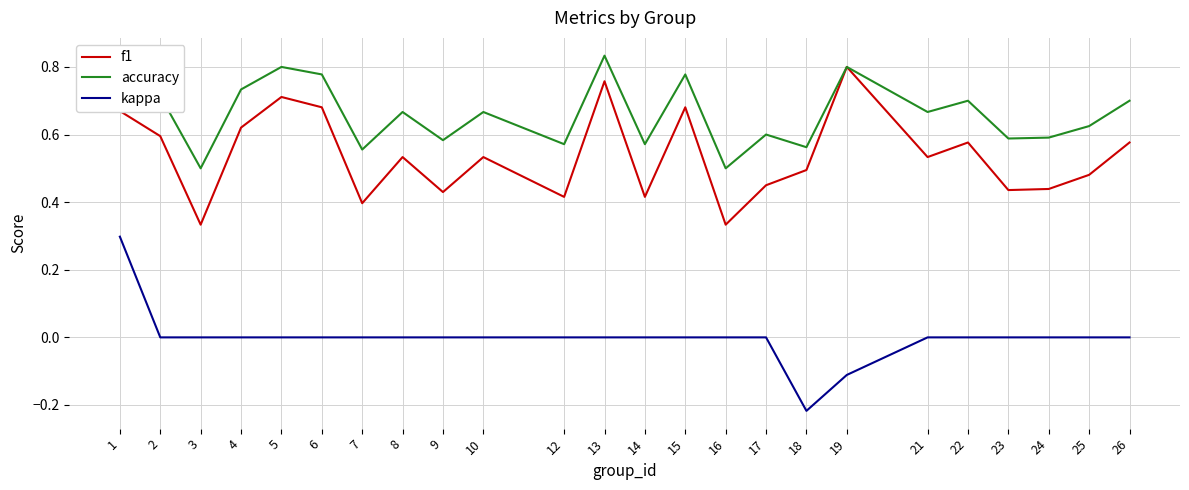

Count the number of categories in the chart.

24